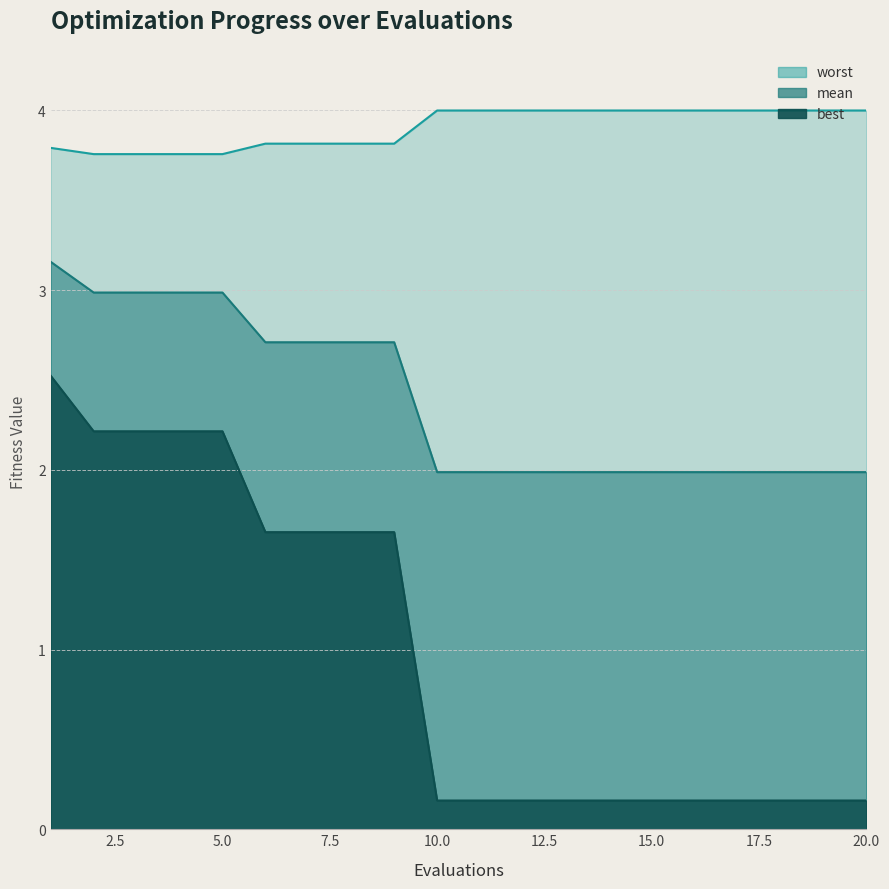

What are all the series names shown in the legend?

mean, best, worst